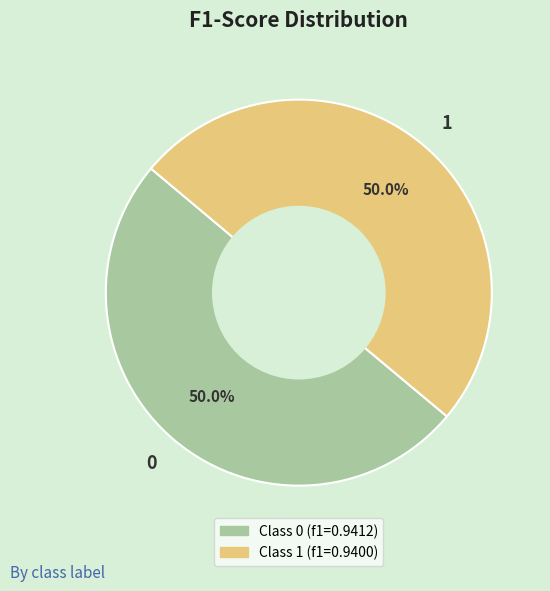

How many segments does this pie chart have?

2